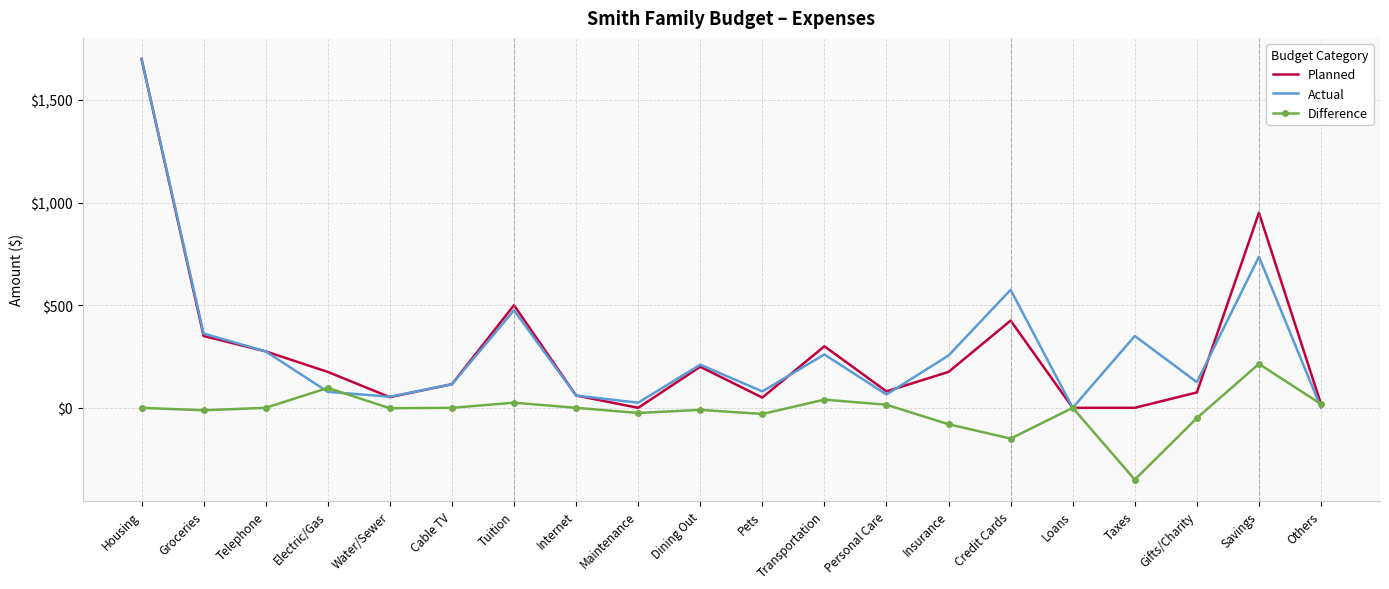

At which label does Difference reach its minimum?

Taxes